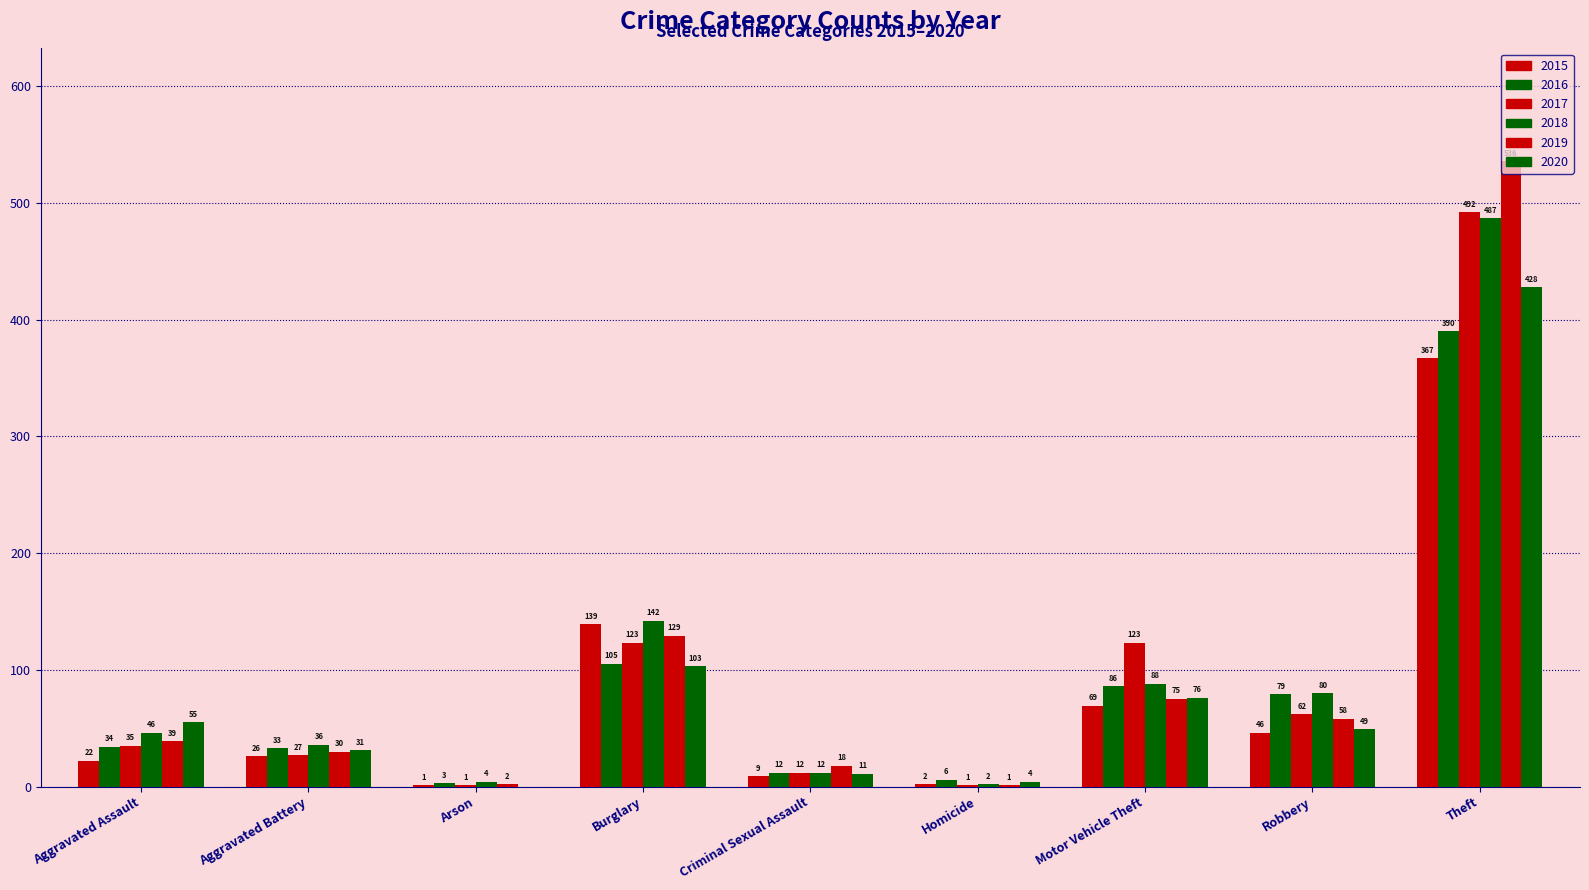

Are the bars grouped side by side (vs. stacked)?

Yes